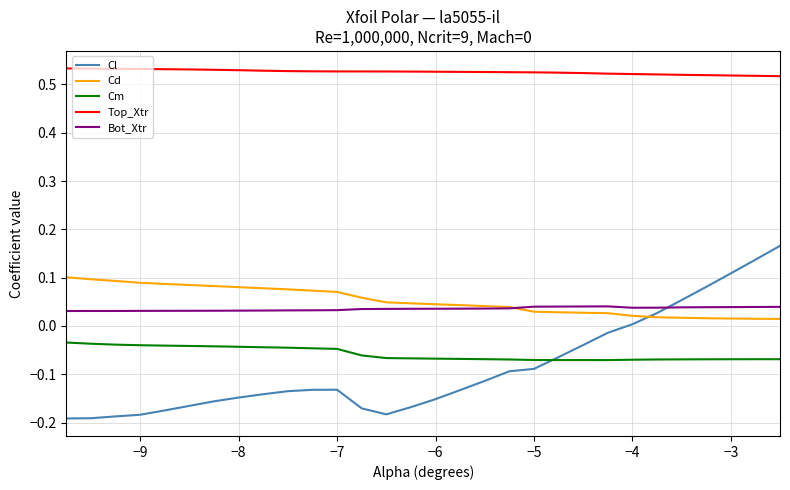

Rank the series by their maximum value, from lowest to highest.

Cm, Bot_Xtr, Cd, Cl, Top_Xtr